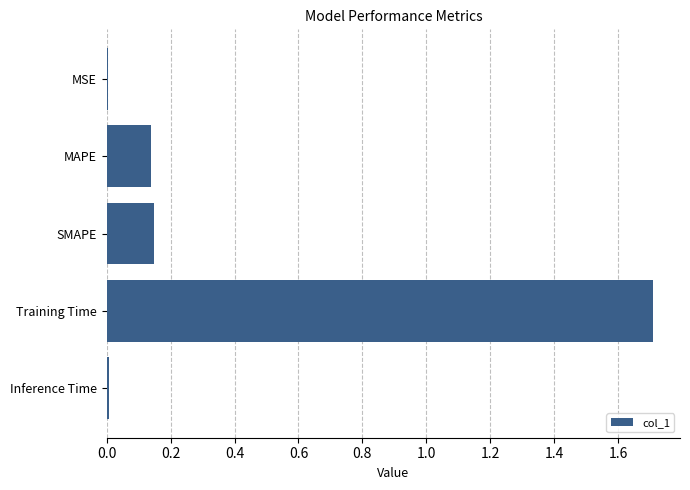

What is the sum of all values?

2.0